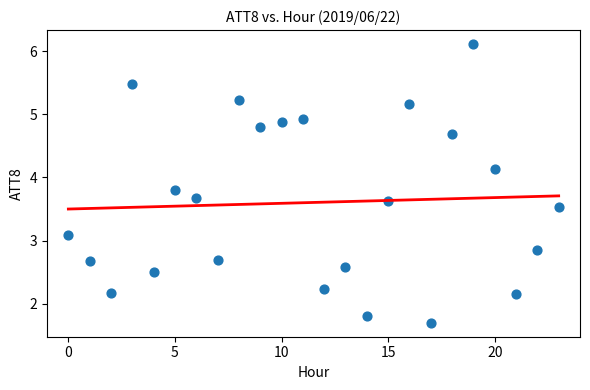

What is the range of Y values (max minus min)?

4.4